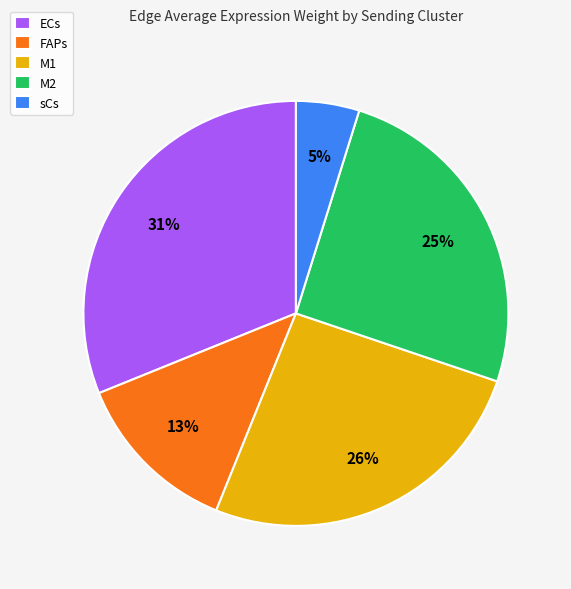

Does any single category account for the majority?

No